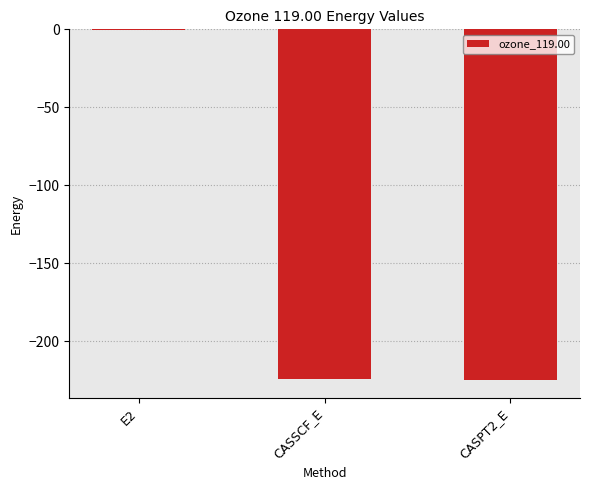

How many values exceed -224?

1